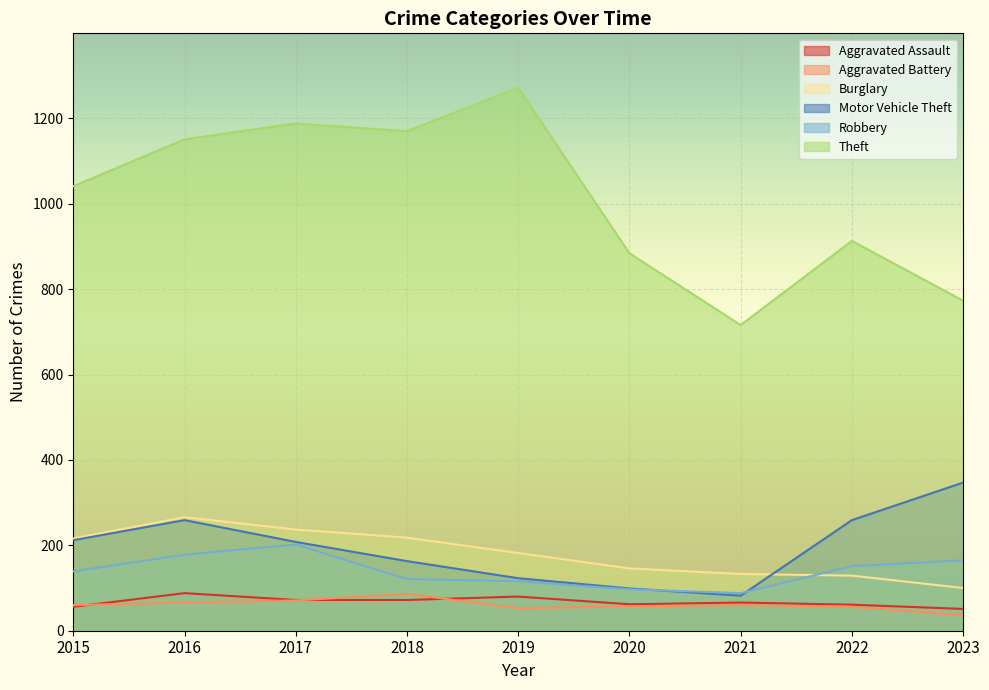

Is it true that Burglary equals 146 at 2020?

True